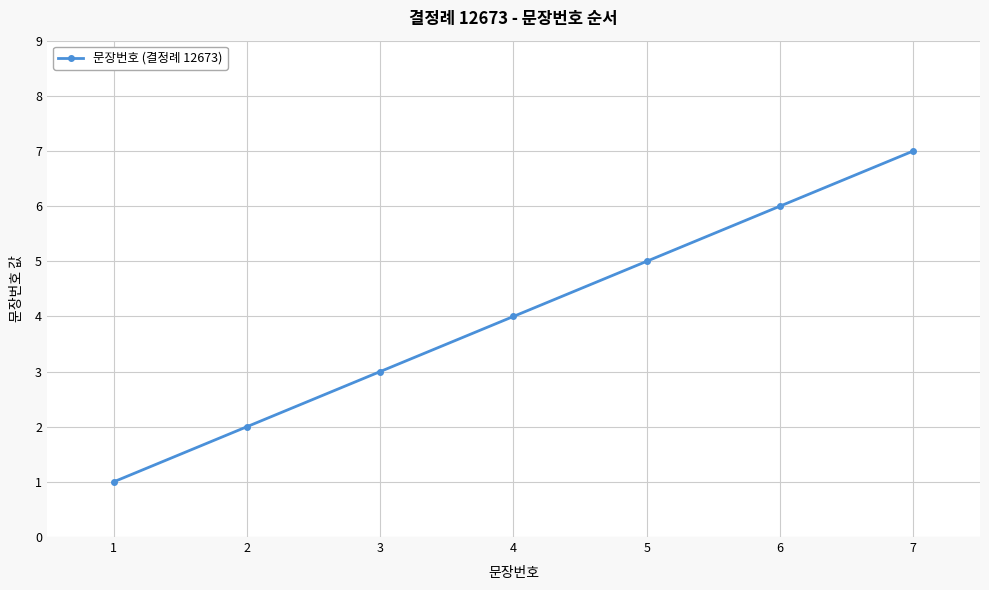

What is the difference between the maximum and minimum values?

6